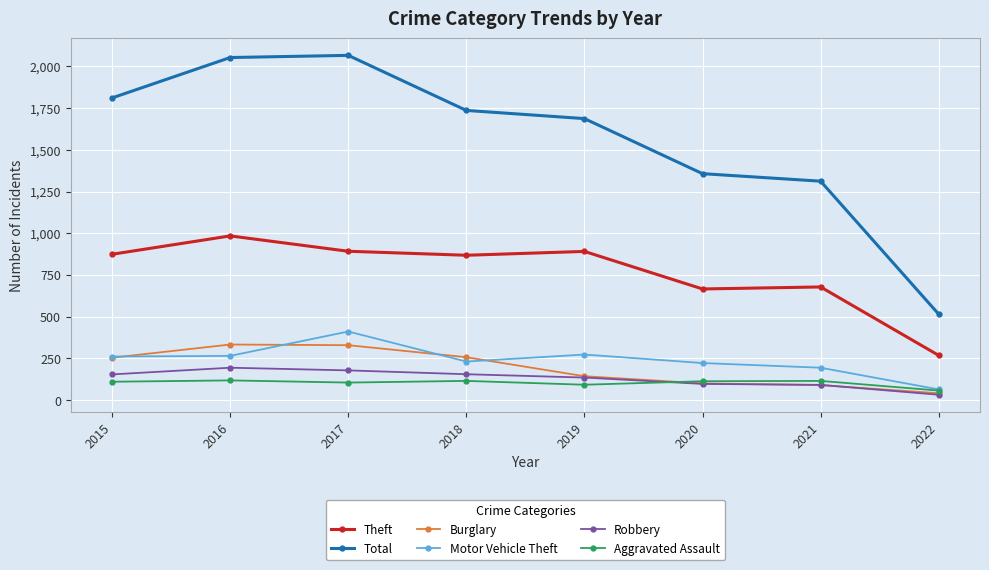

True or false: Theft and Motor Vehicle Theft intersect in this chart.

False